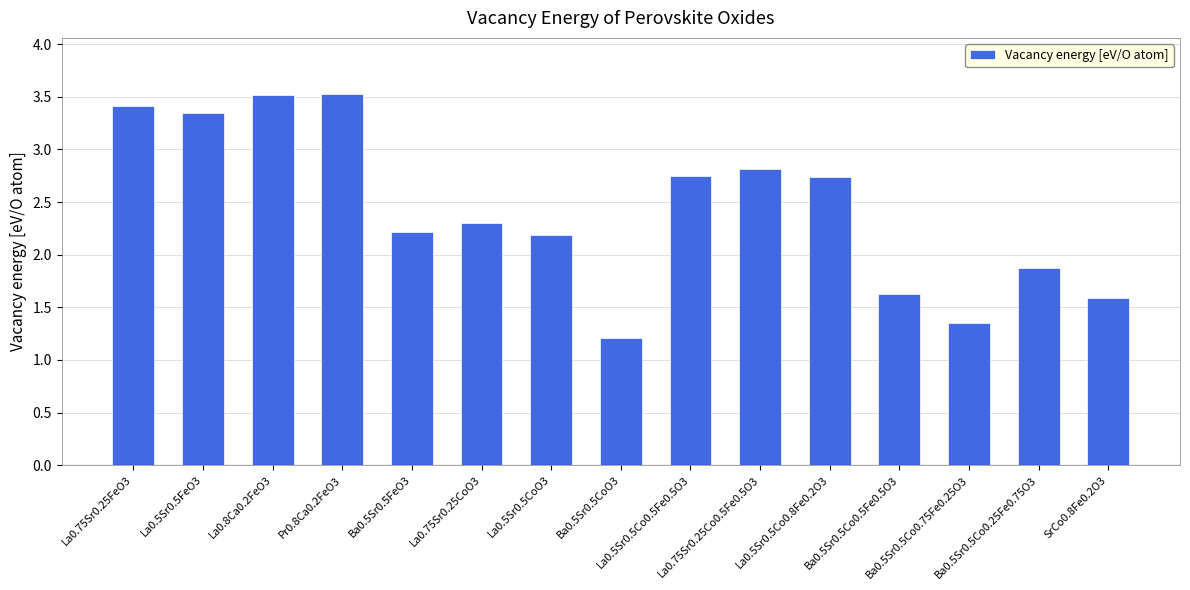

What is the maximum value shown in the chart?

3.5